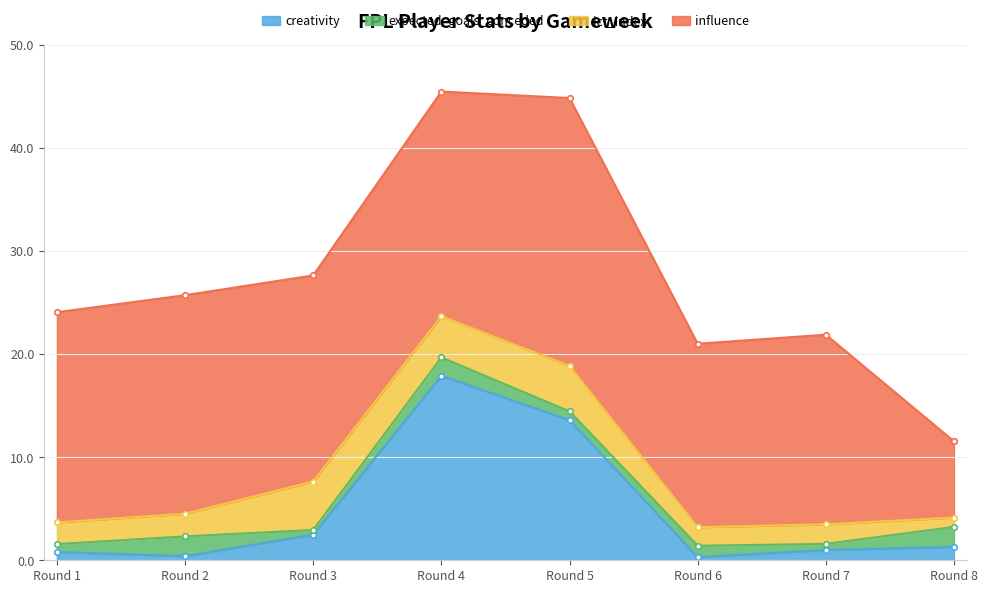

At which label does ict_index first exceed 2?

Round 1